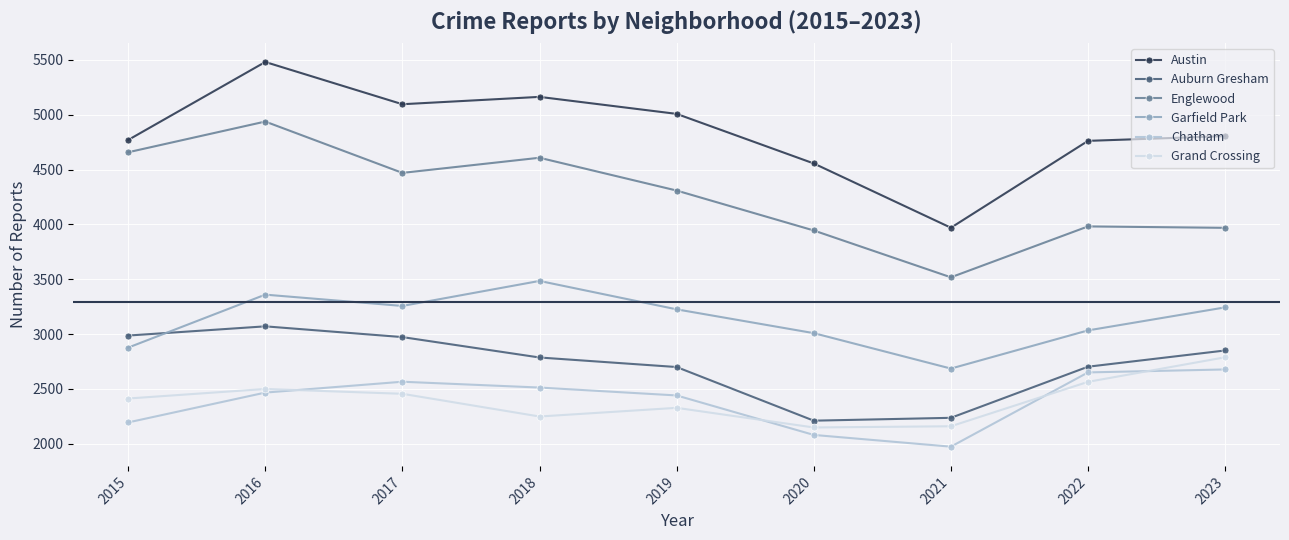

At which category is the sum across all series the highest?

2016